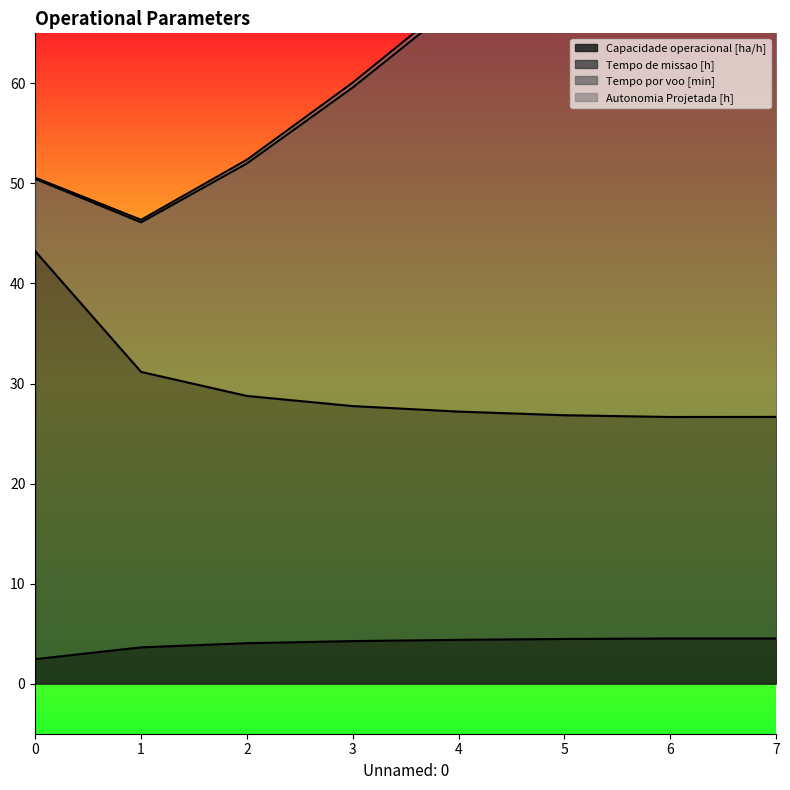

True or false: Capacidade operacional [ha/h] has a value of 4.4 at 4.

True